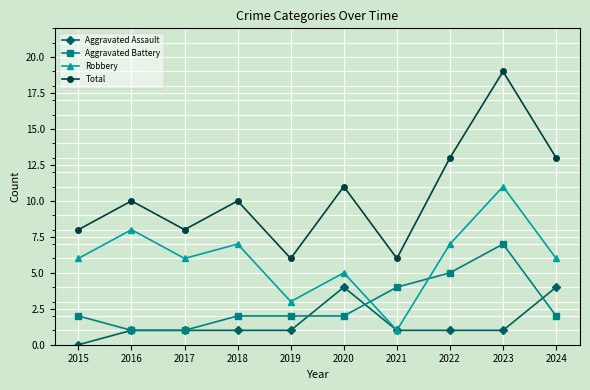

Reading left to right, transcribe all the data shown in this chart.

Aggravated Assault: 2015=0	2016=1	2017=1	2018=1	2019=1	2020=4	2021=1	2022=1	2023=1	2024=4
Aggravated Battery: 2015=2	2016=1	2017=1	2018=2	2019=2	2020=2	2021=4	2022=5	2023=7	2024=2
Robbery: 2015=6	2016=8	2017=6	2018=7	2019=3	2020=5	2021=1	2022=7	2023=11	2024=6
Total: 2015=8	2016=10	2017=8	2018=10	2019=6	2020=11	2021=6	2022=13	2023=19	2024=13